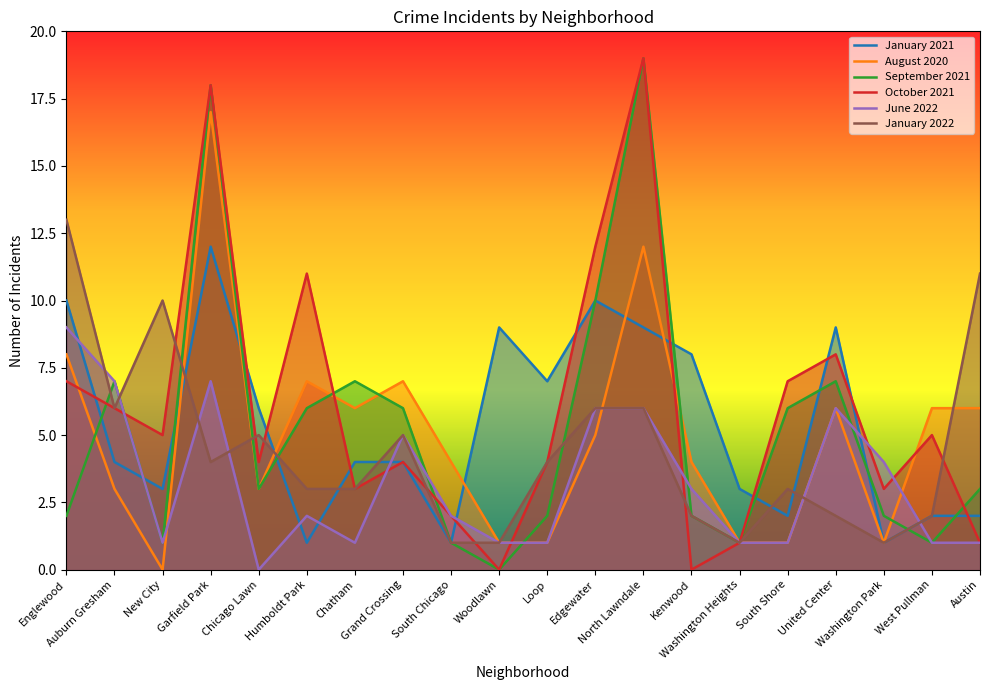

At which label does January 2022 first exceed 4?

Englewood